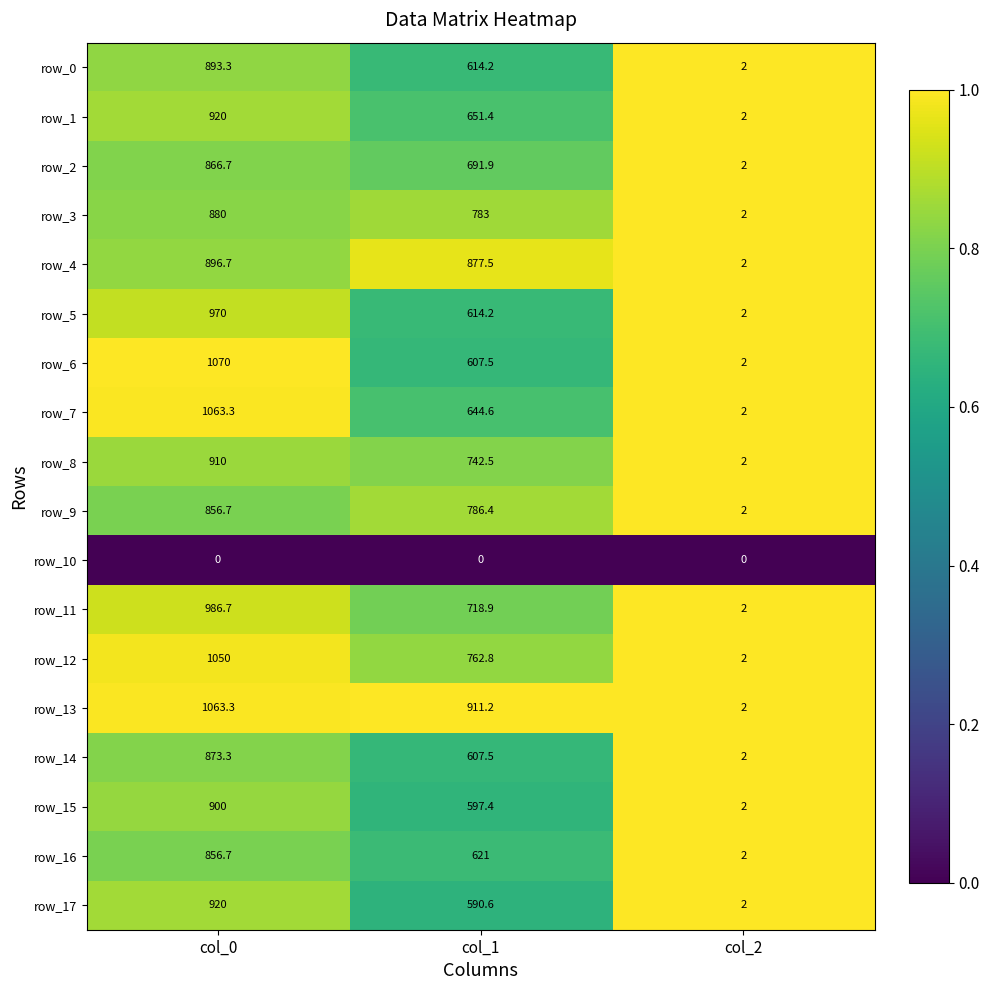

What is the difference between the maximum and minimum values in the row_17 series?

918.0